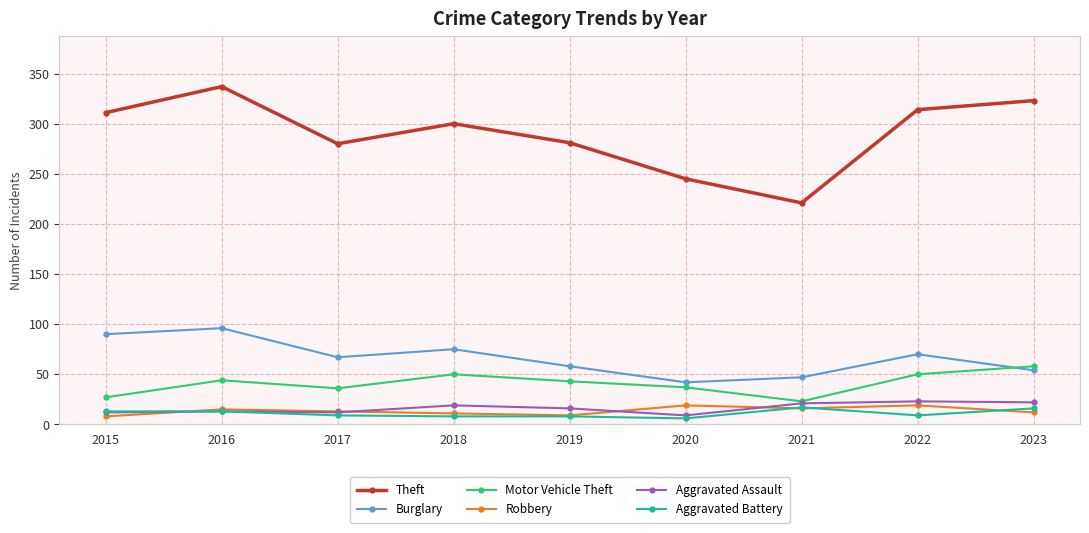

Which series has the largest range (max minus min)?

Theft